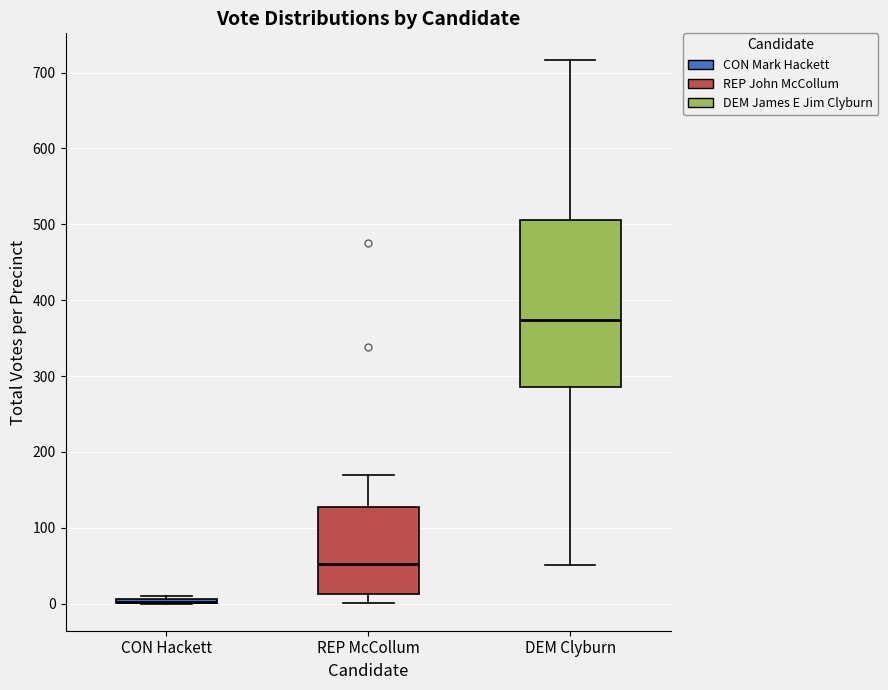

Comparing the boxes themselves (not the whiskers), which one is the tallest?

DEM Clyburn